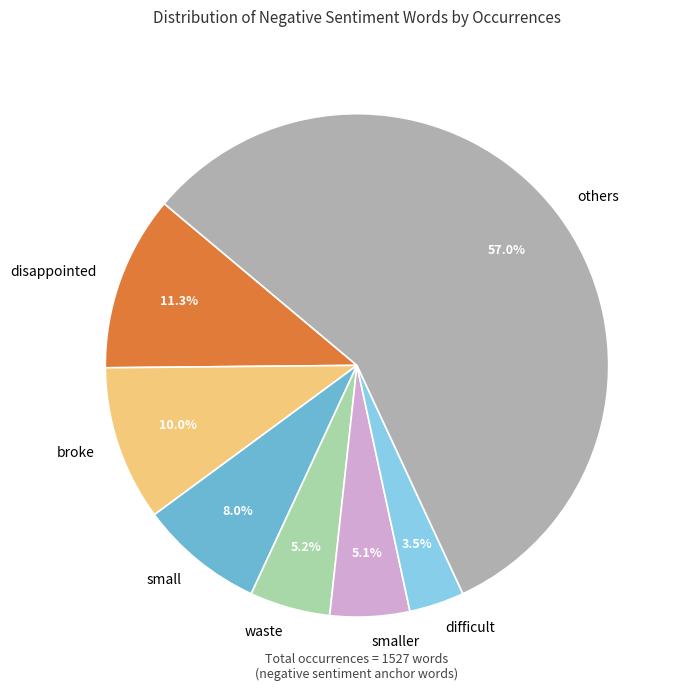

How many slices are in this pie chart?

7